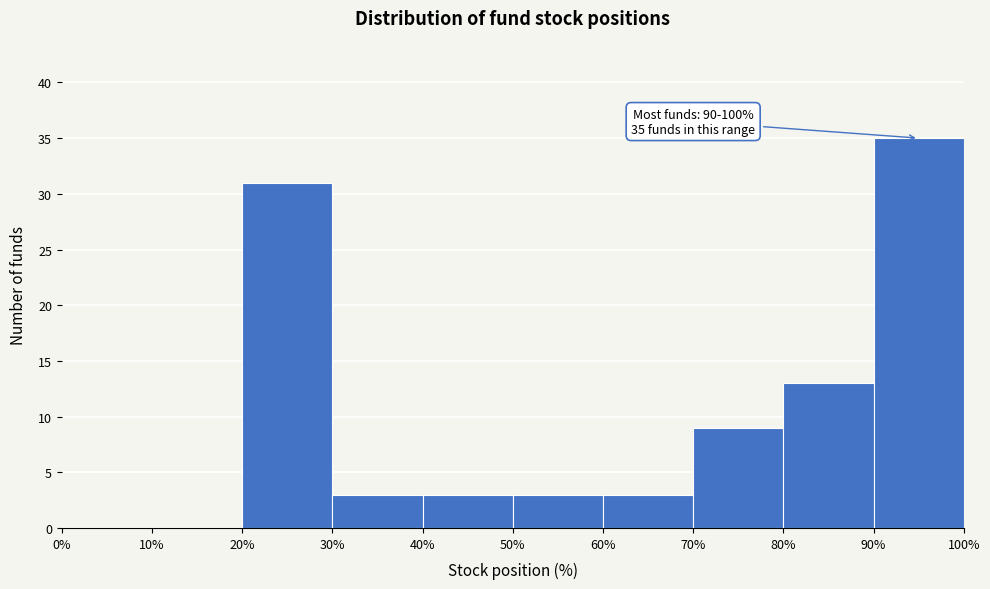

Over which range of the x-axis is the bar tallest?

90% to 100%